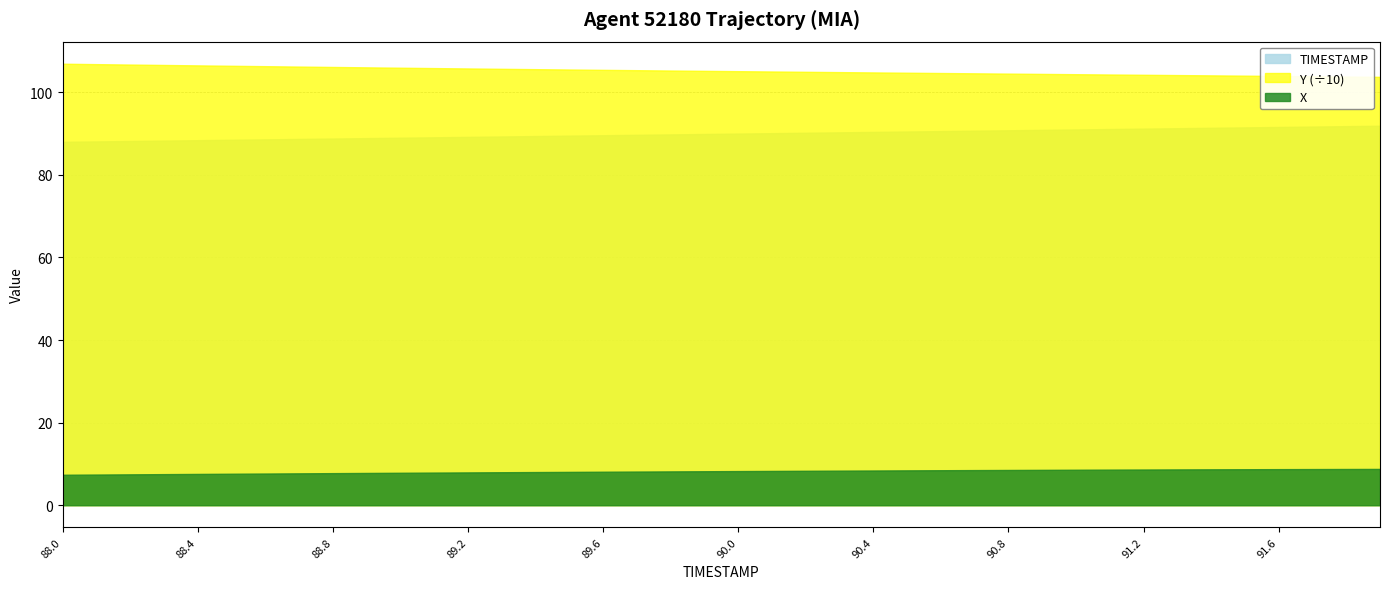

How many data points does each series have?

40